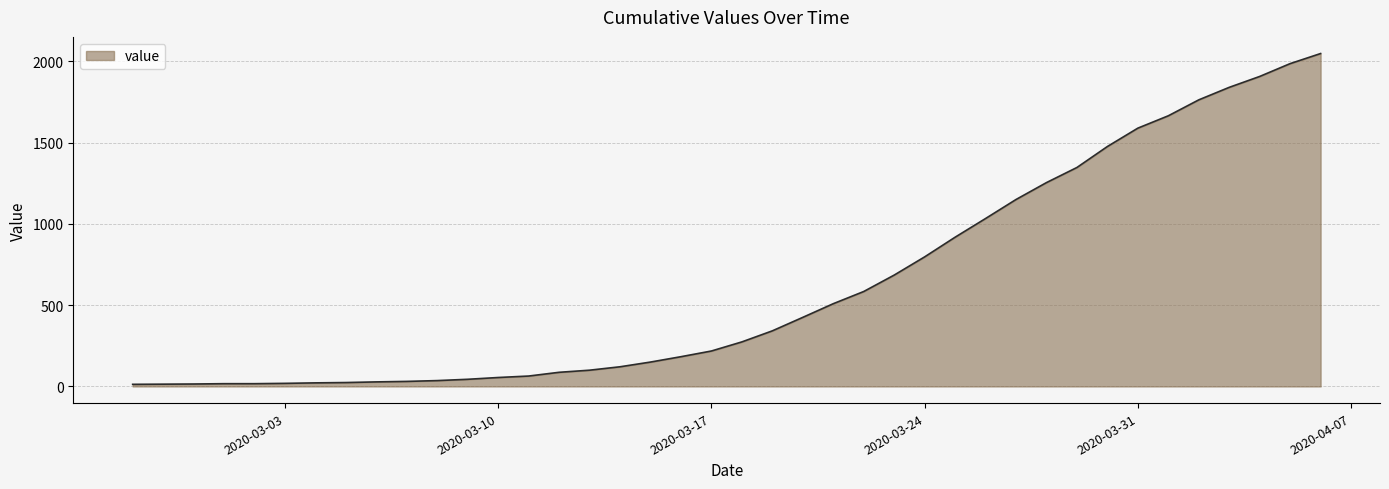

What is the greatest value displayed?

2048